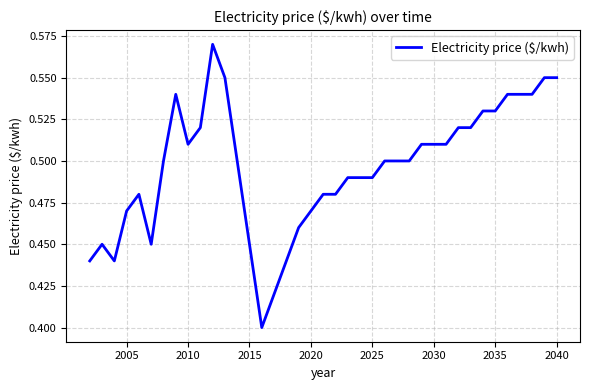

Count the number of data series in this chart.

1